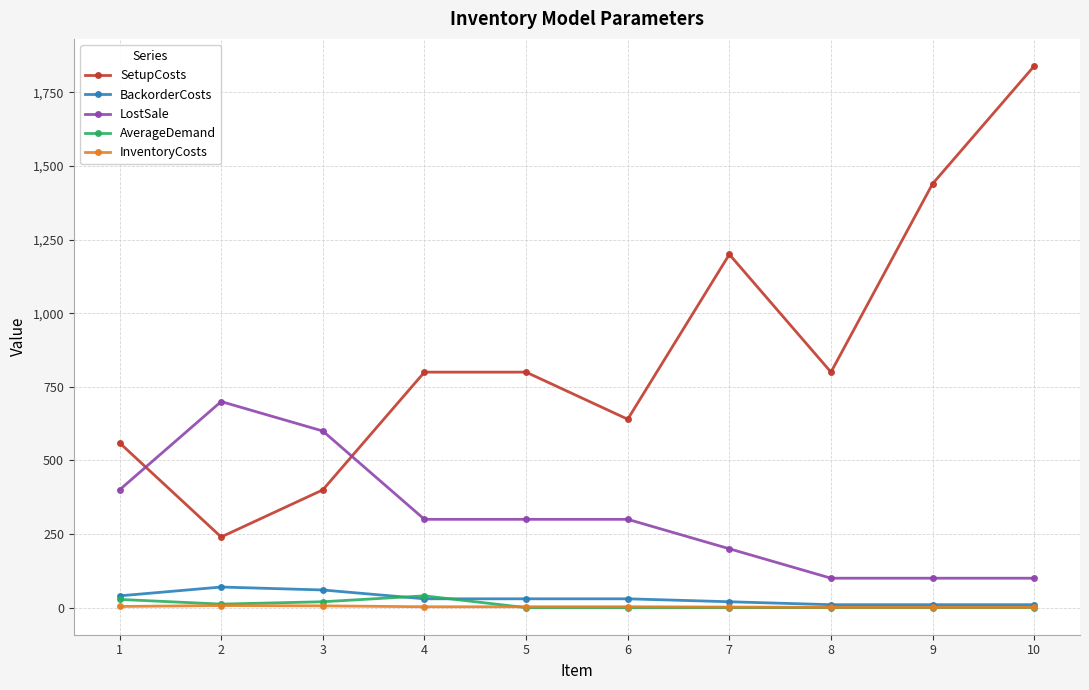

Where does the InventoryCosts series first go above 3?

1